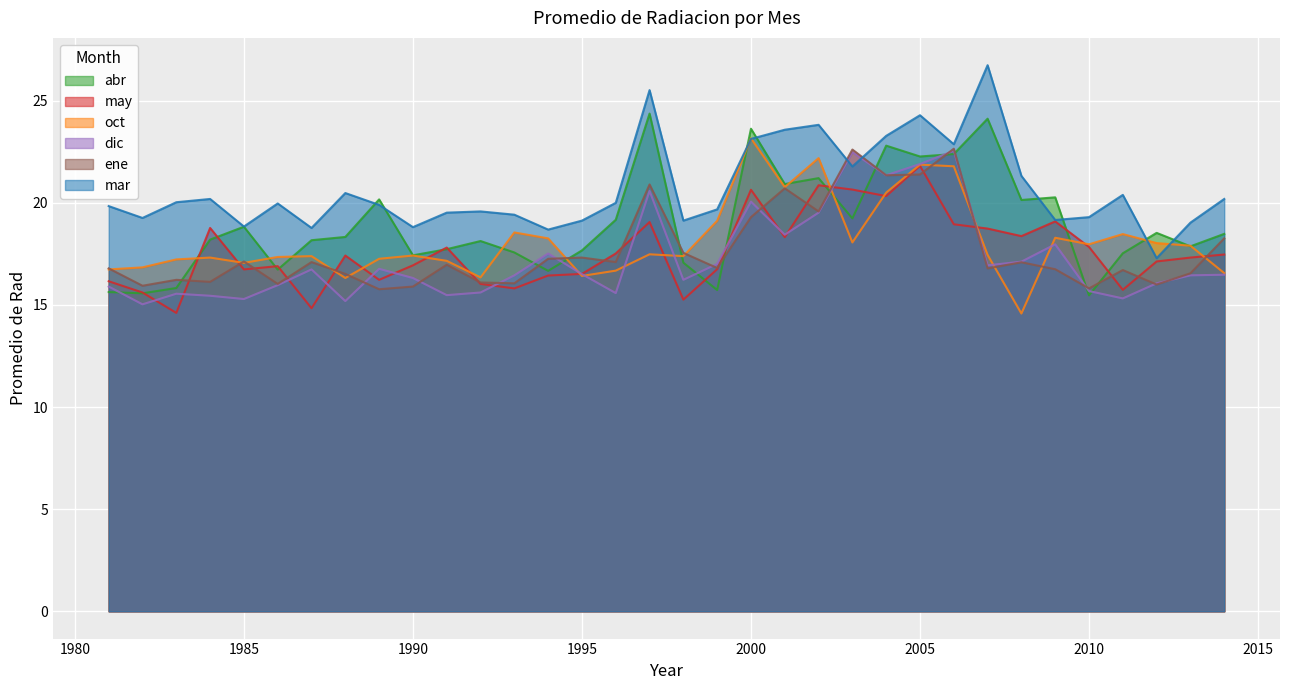

How many times do ene and dic cross each other?

11